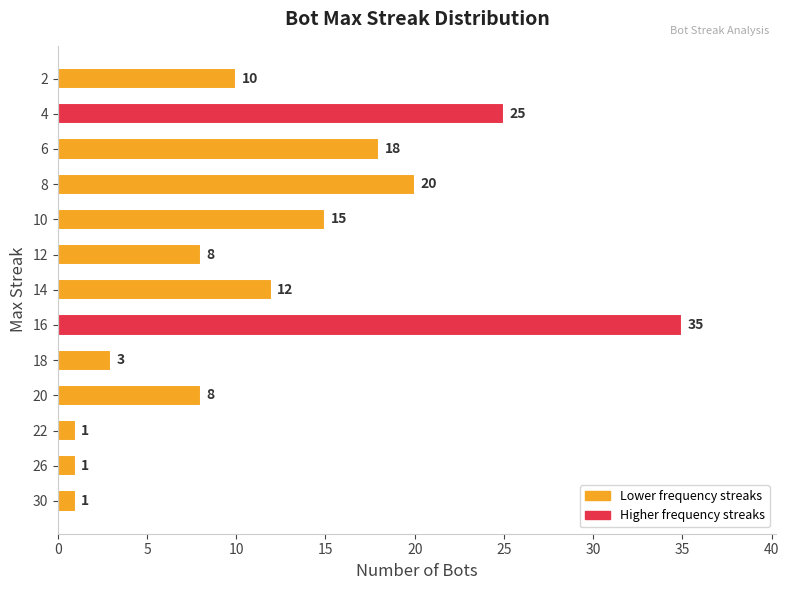

What is the ratio of the value at 8 to the value at 14?

1.7